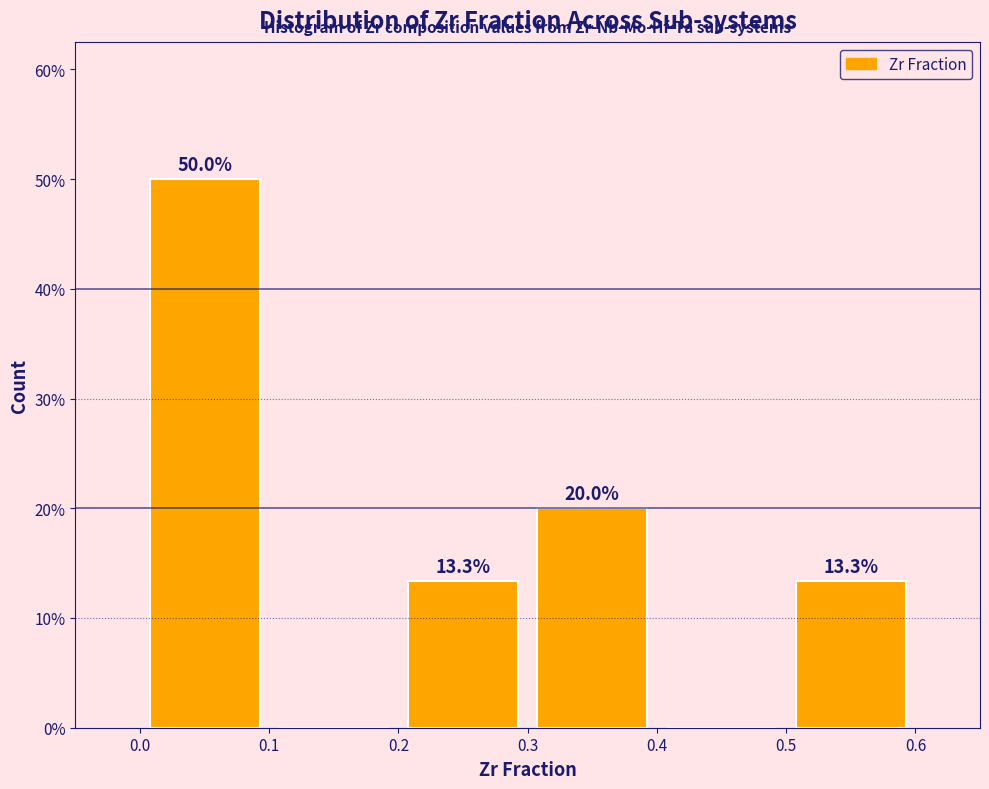

Which range on the x-axis has the tallest bar?

0.0 to 0.1